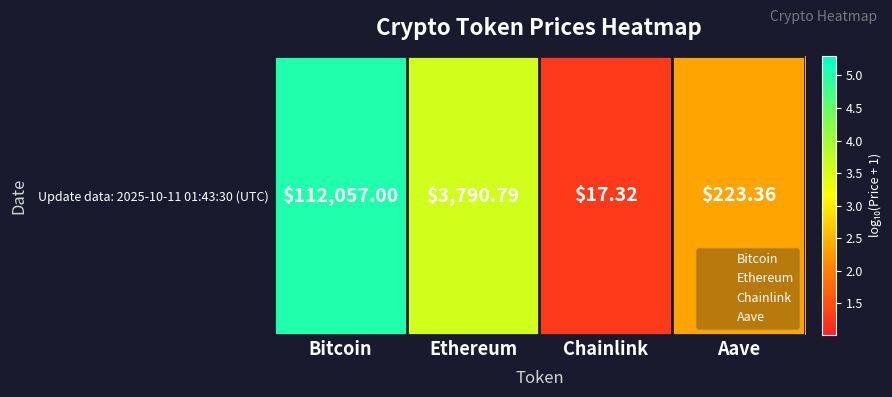

Where does the data first go above 3?

Bitcoin